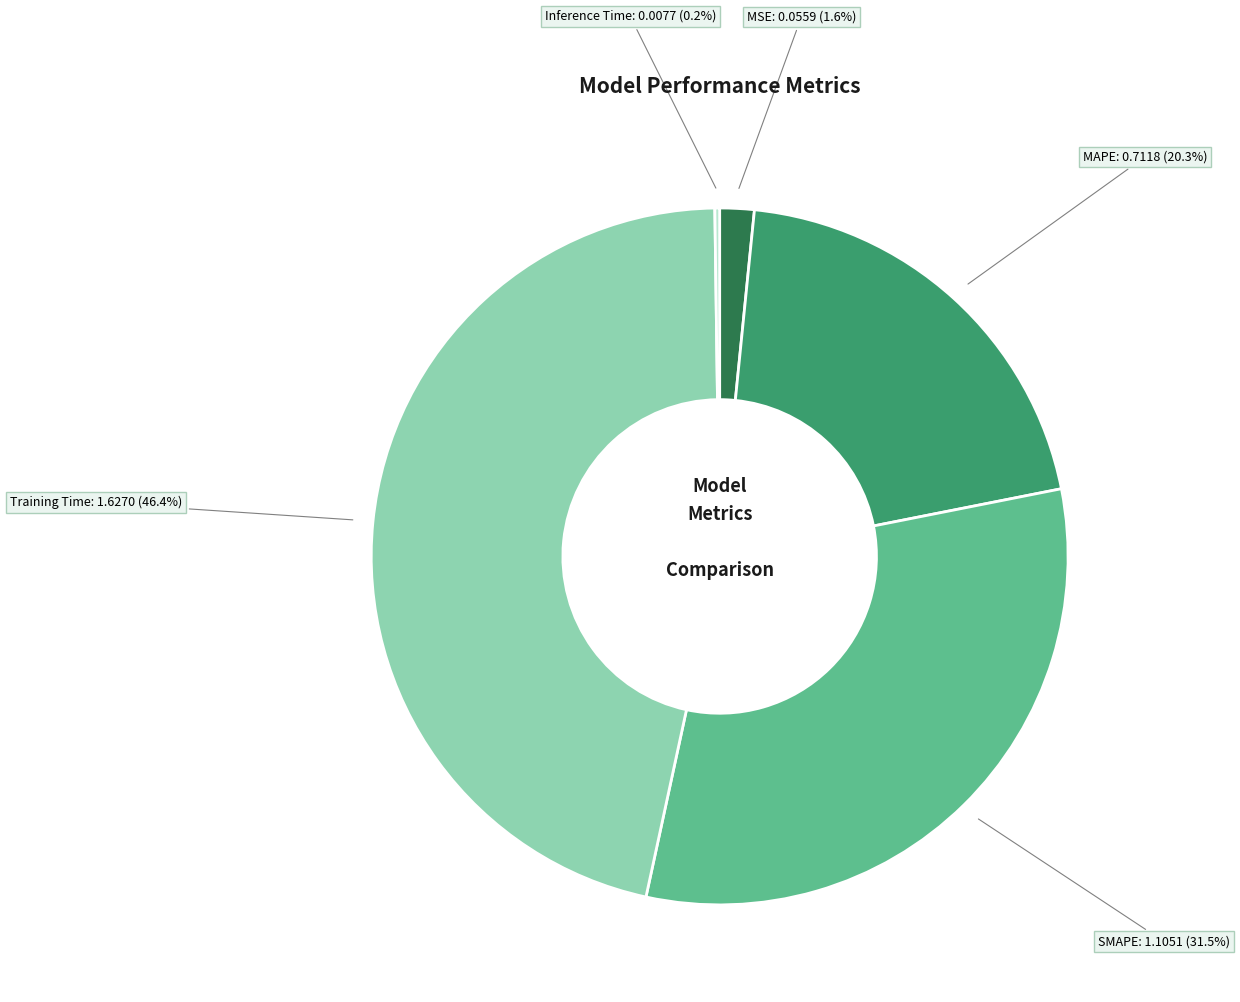

Between SMAPE and MSE, which is larger?

SMAPE